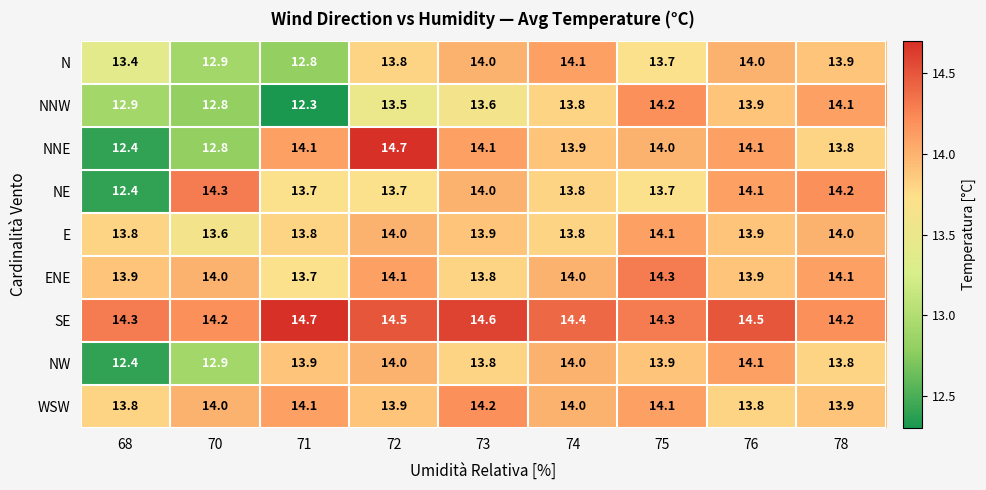

Which series changed the most between 73 and 75?

NNW